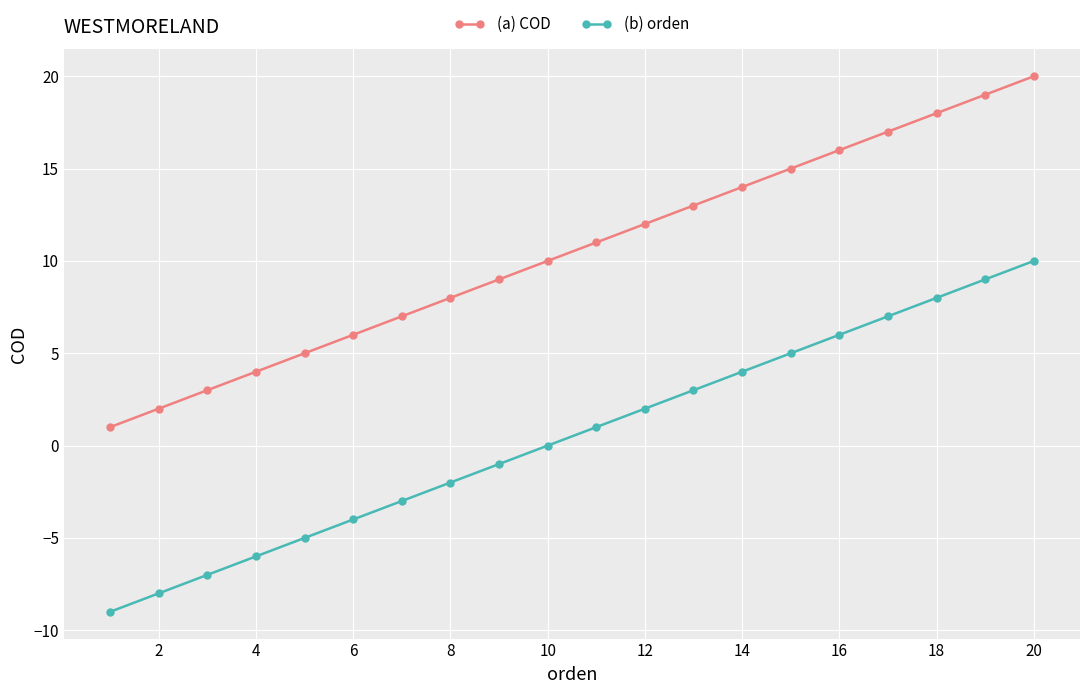

True or false: (a) COD and (b) orden cross at least once.

False